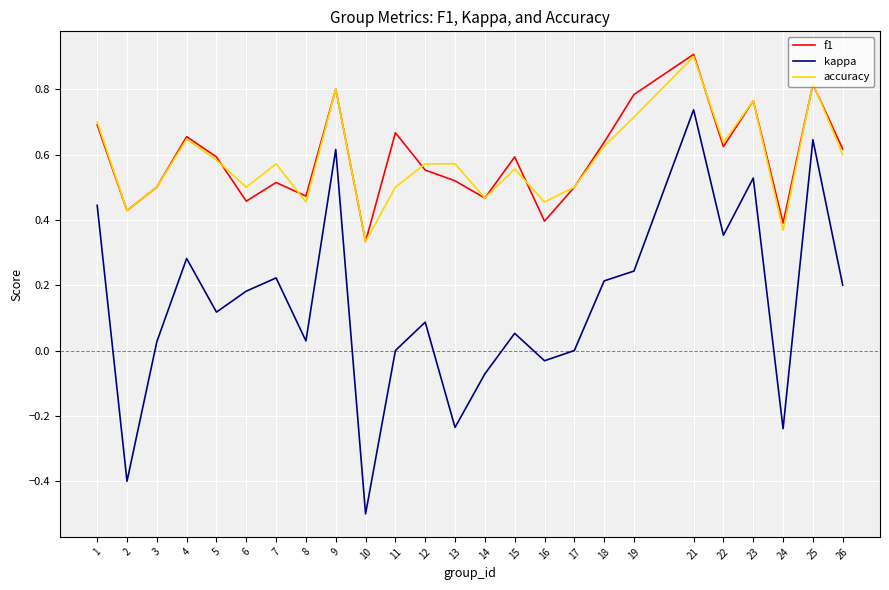

The f1 series shows 0.5 at 17. True or false?

True